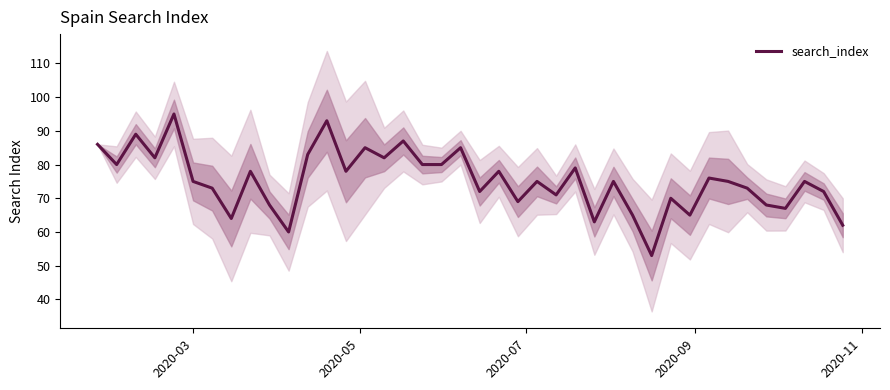

What is the sum of all values?

3006